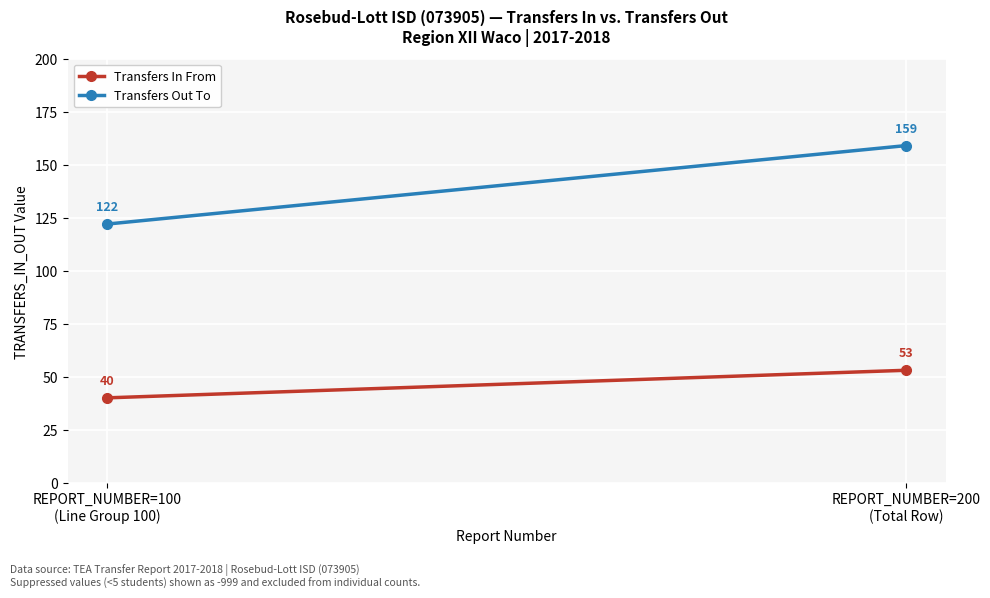

How many categories are shown in the chart?

2